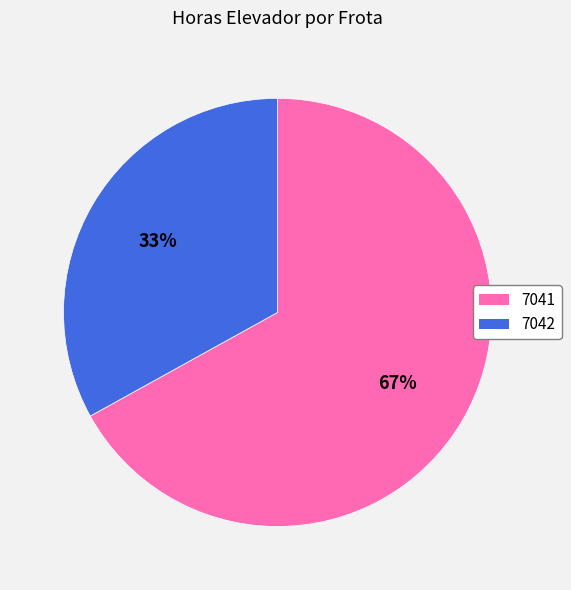

Is it true that 7041 is 78% of the pie?

False